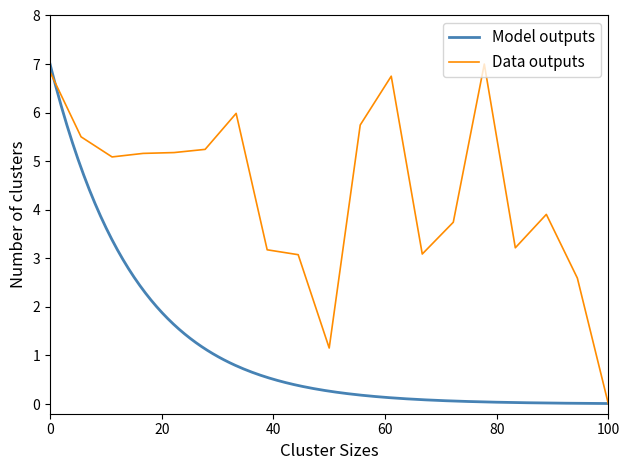

The value of Data outputs at 0 is 1.9. True or false?

False